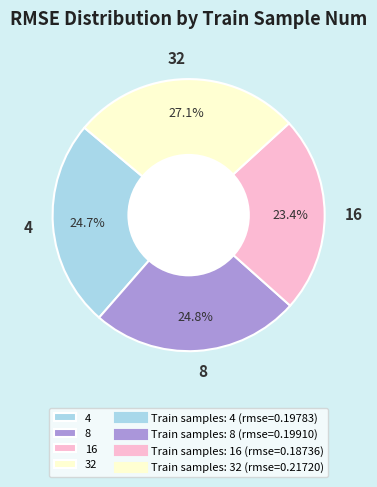

What is the smallest slice in the pie chart?

16